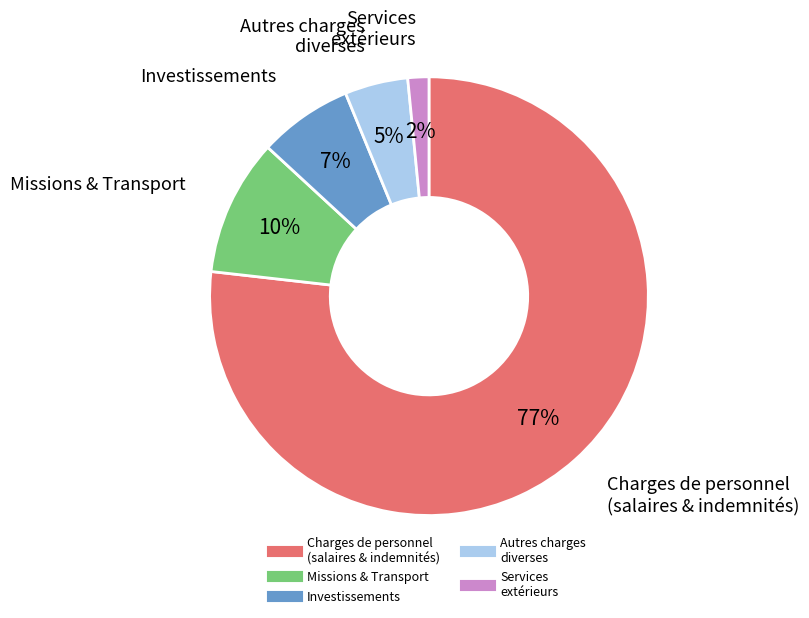

To the nearest percent, what is the average slice percentage?

20%